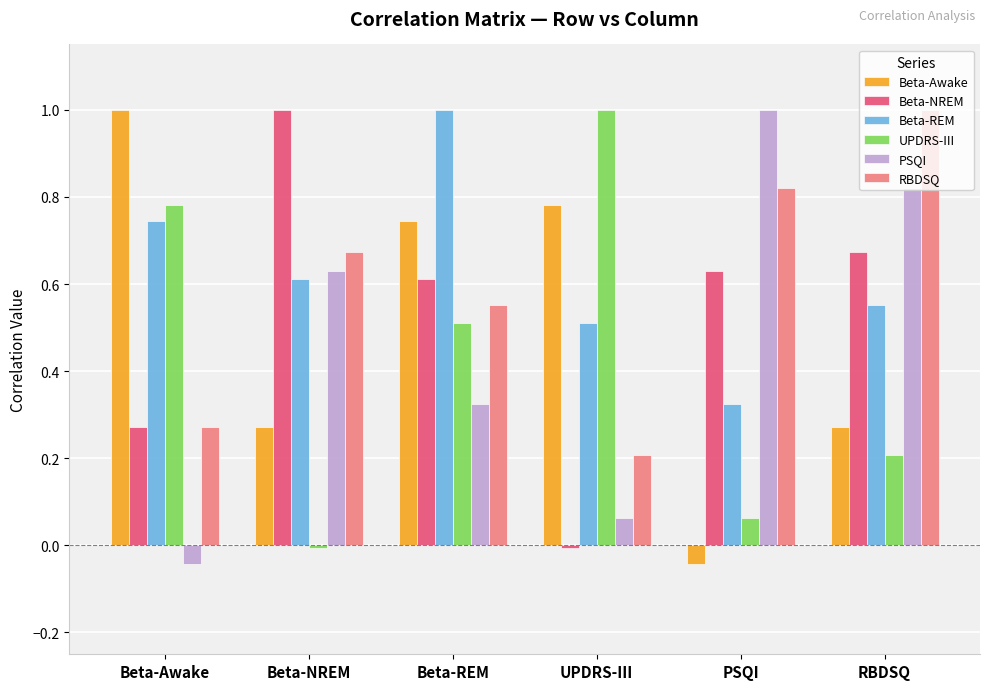

The Beta-Awake series shows 1.4 at UPDRS-III. True or false?

False